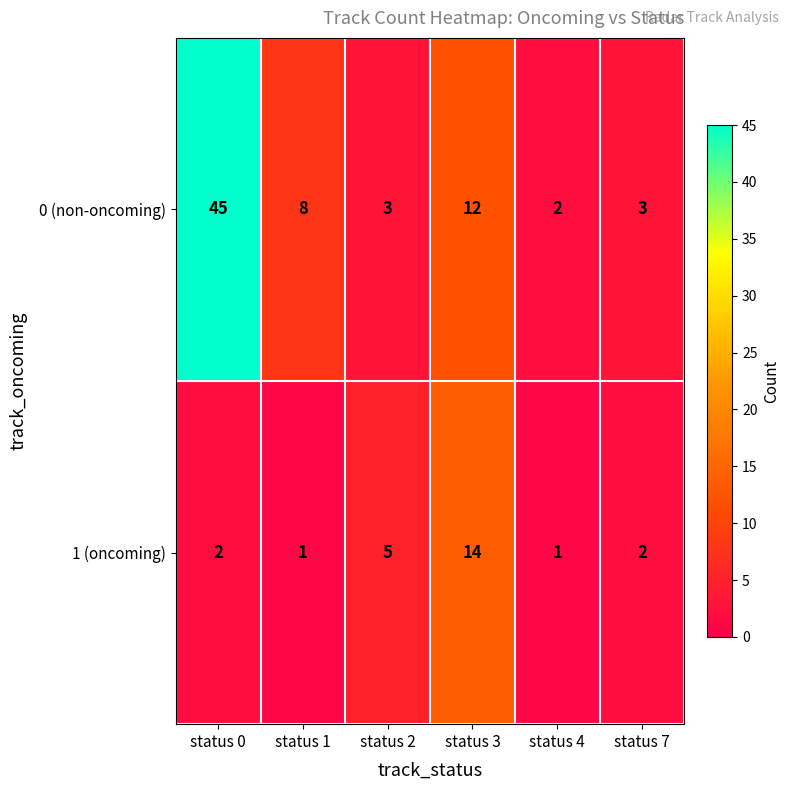

List the series in order of their peak value, highest first.

0 (non-oncoming), 1 (oncoming)